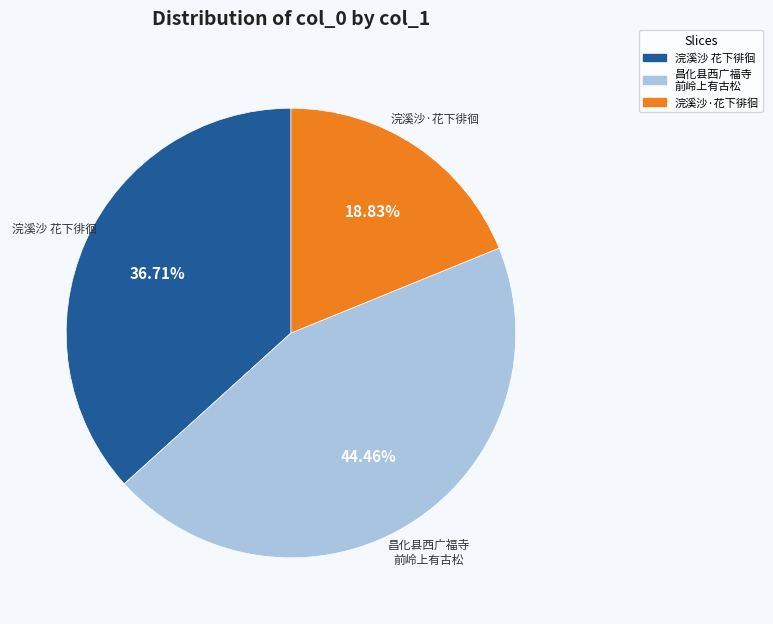

Do 浣溪沙·花下徘徊 and 昌化县西广福寺 前岭上有古松 together represent more than half of the pie?

Yes